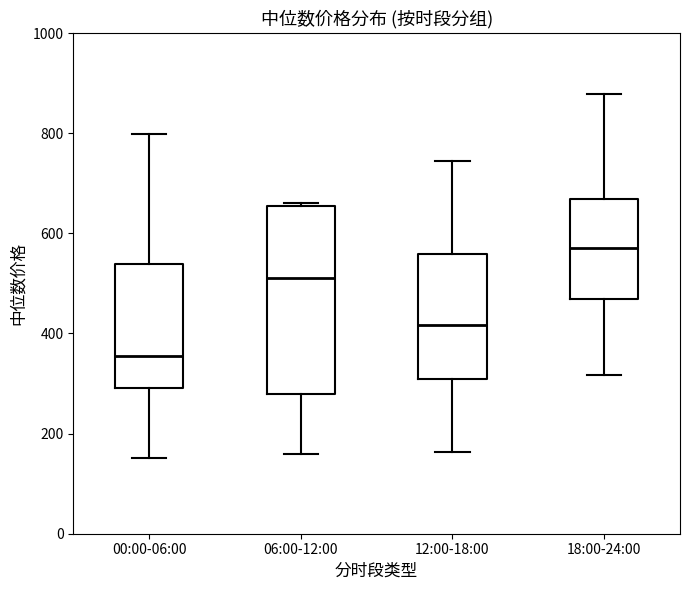

Which box's median line is the lowest?

00:00-06:00